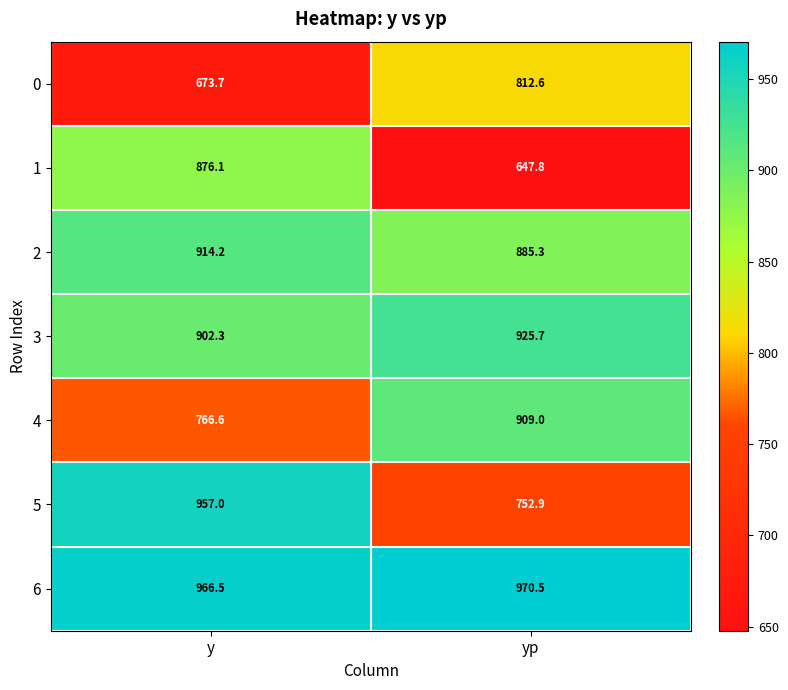

Reading left to right, what are all the values shown in this chart?

0: y=673.7	yp=812.6
1: y=876.1	yp=647.8
2: y=914.2	yp=885.3
3: y=902.3	yp=925.7
4: y=766.6	yp=909.0
5: y=957.0	yp=752.9
6: y=966.5	yp=970.5